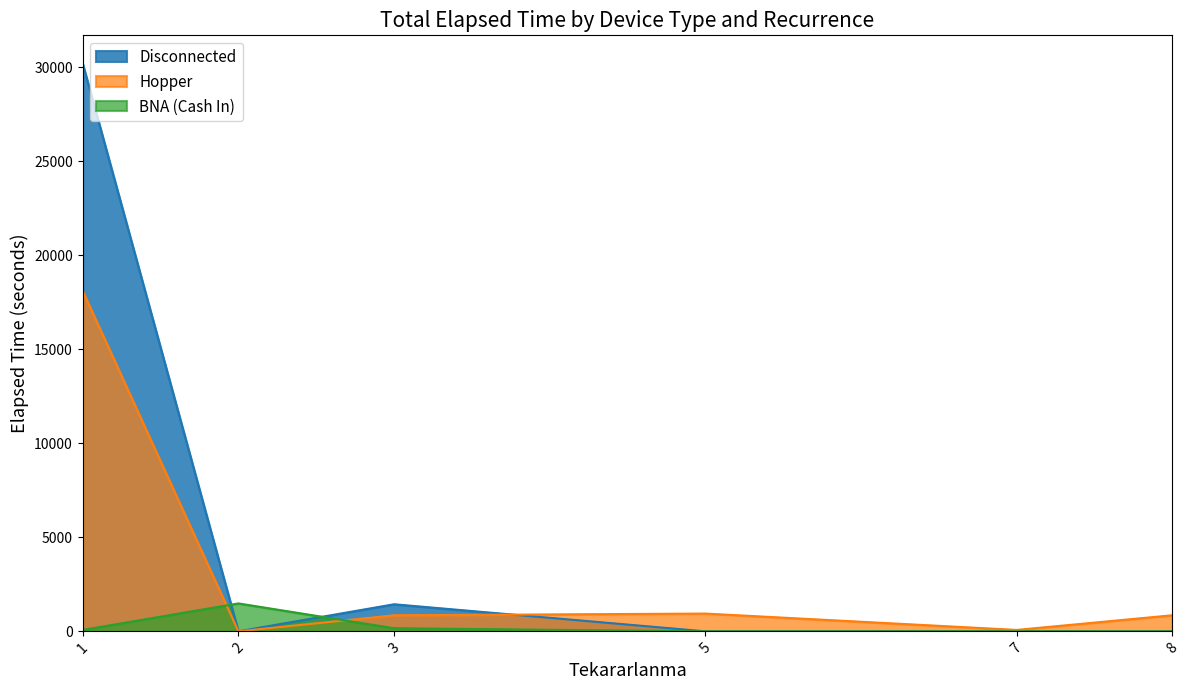

What is the maximum value for Disconnected?

30195